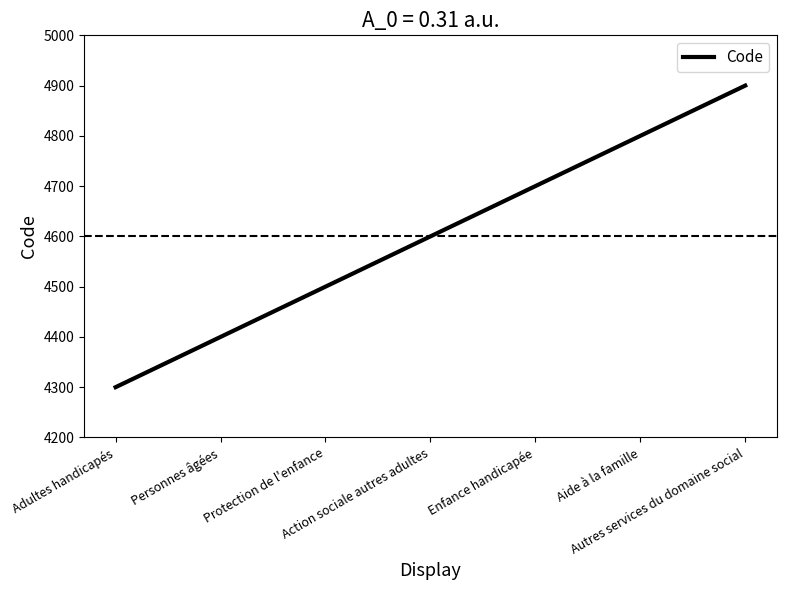

Reading right to left, list all the values displayed in this chart.

4900	4800	4700	4600	4500	4400	4300